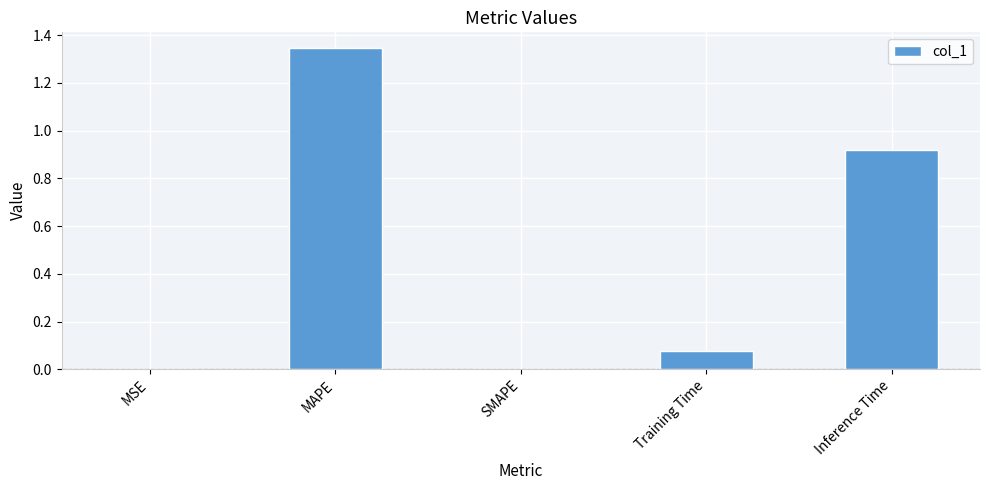

What is the sum of all values?

2.3